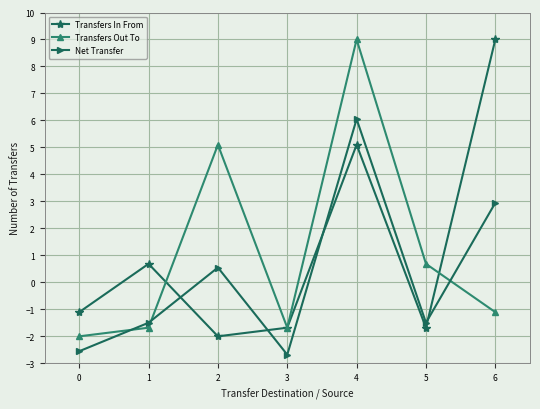

Where do Transfers In From and Net Transfer first cross each other?

1 and 2